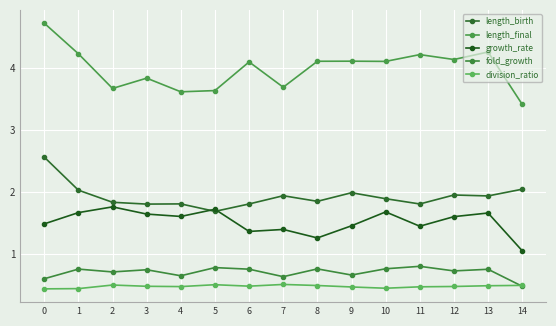

True or false: growth_rate and length_birth intersect in this chart.

True